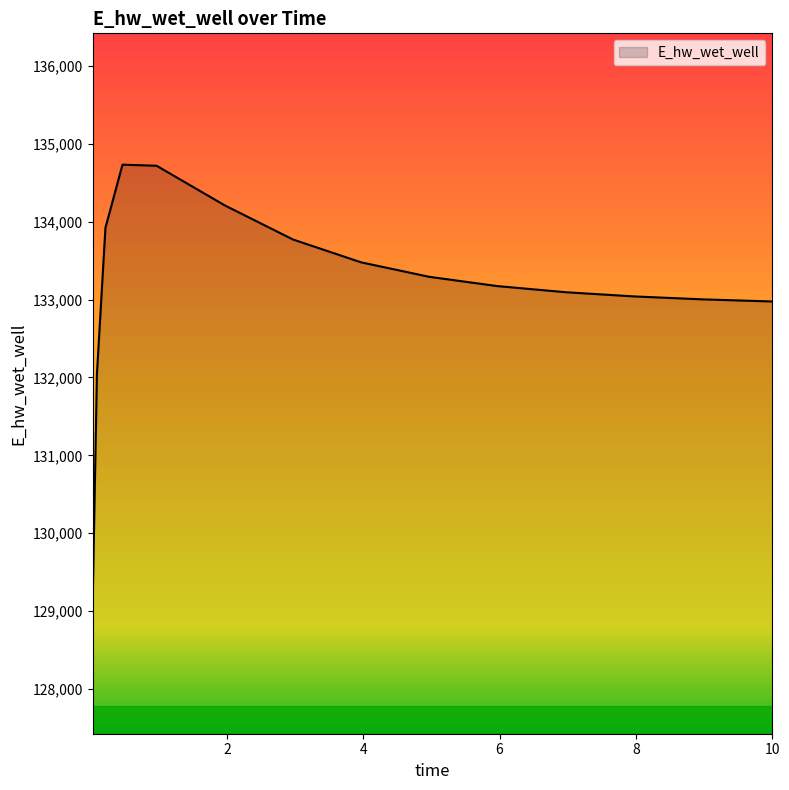

What is the minimum value shown in the chart?

129110.0